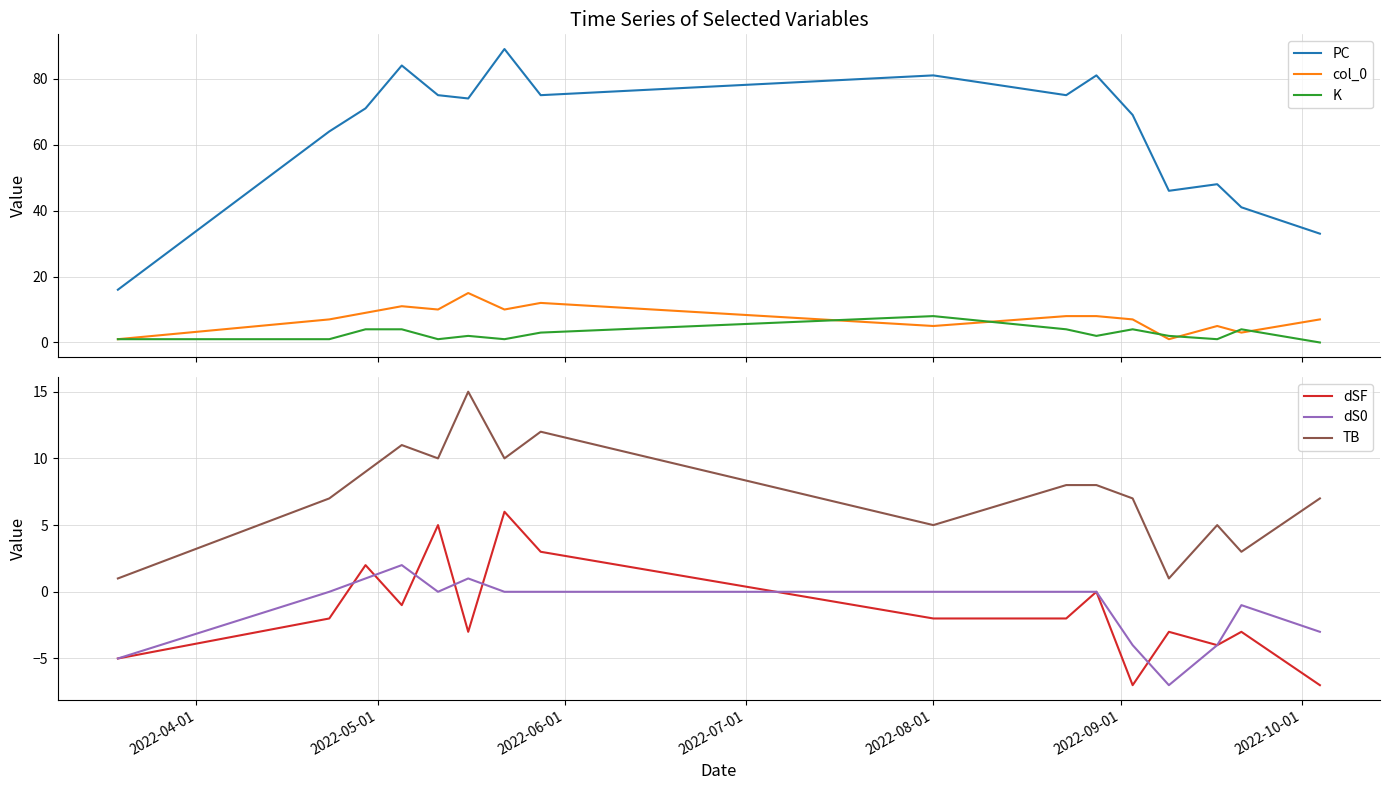

How many values in dSF are above zero?

4